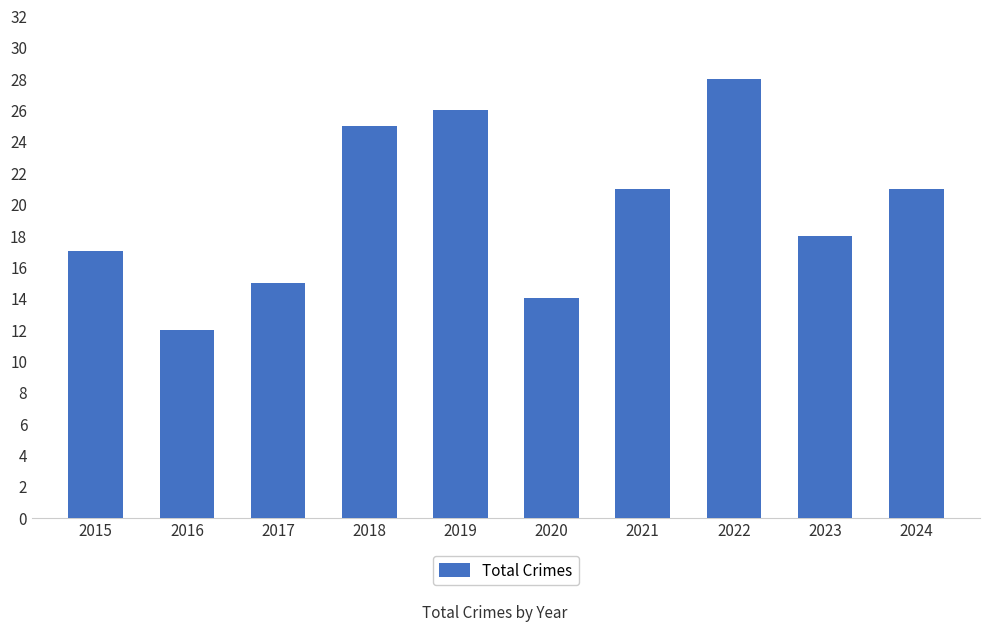

What is the average value?

20